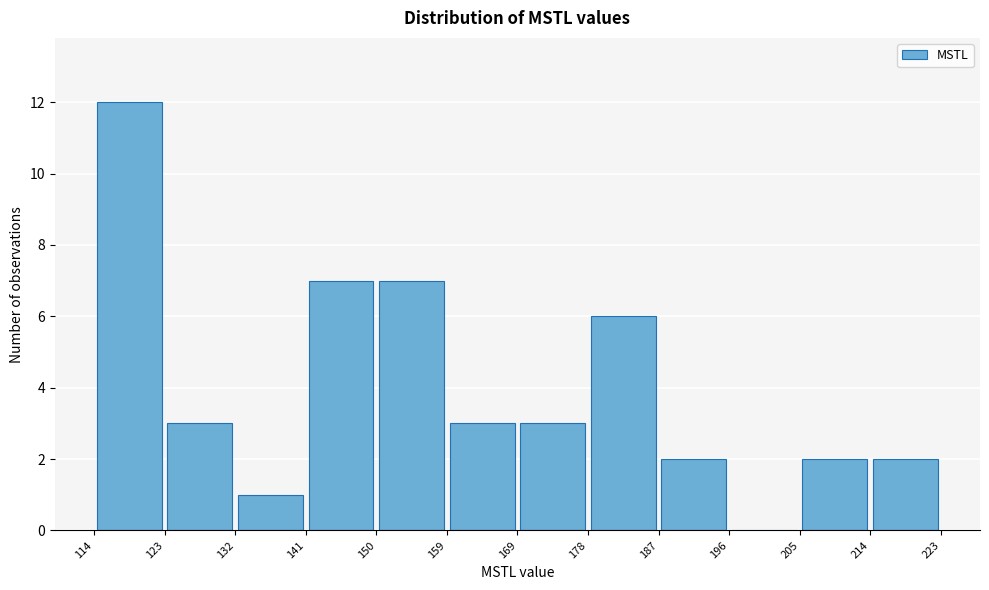

Reading left to right, list every bar in this chart as the range it spans on the x-axis followed by its height. The values are not printed on the chart, so give them approximately, as read against the axis.

114 to 123: 12
123 to 132: 3
132 to 141: 1
141 to 150: 7
150 to 159: 7
159 to 169: 3
169 to 178: 3
178 to 187: 6
187 to 196: 2
196 to 205: 0
205 to 214: 2
214 to 223: 2